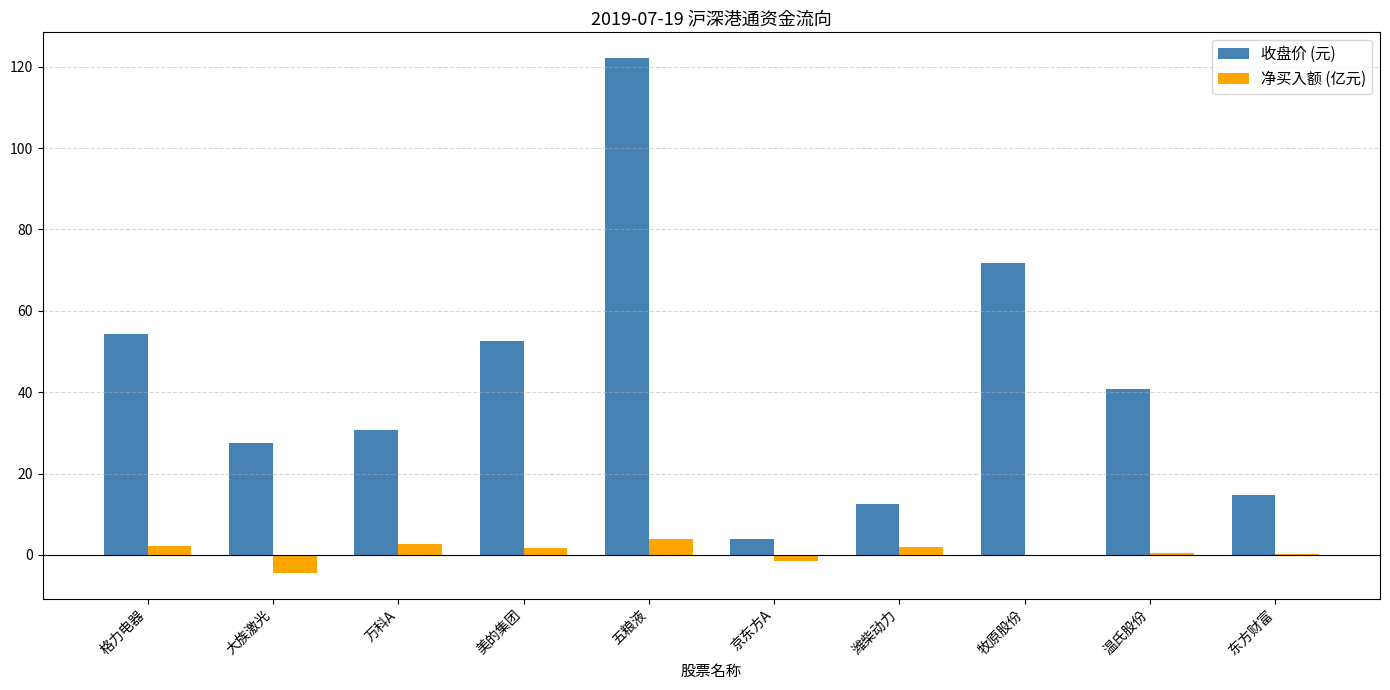

What is the total value across all series at 大族激光?

23.2